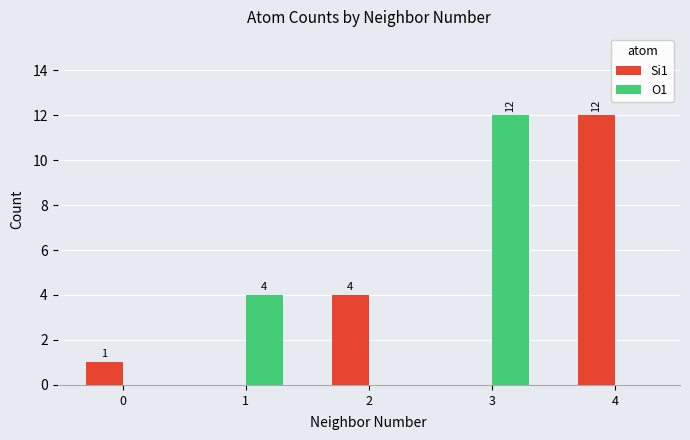

How many groups of bars are there?

5